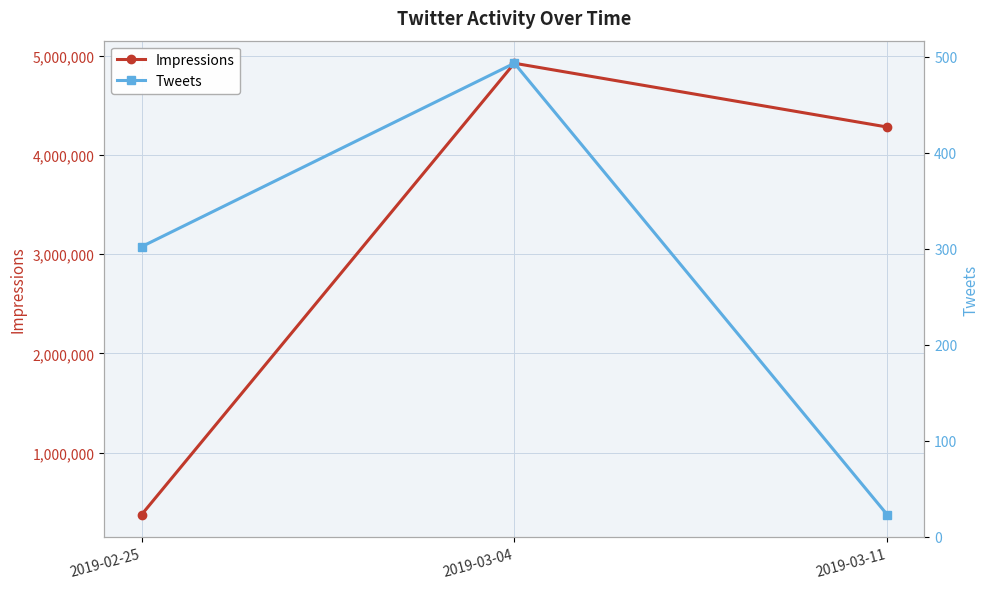

How many distinct data groups are displayed?

2